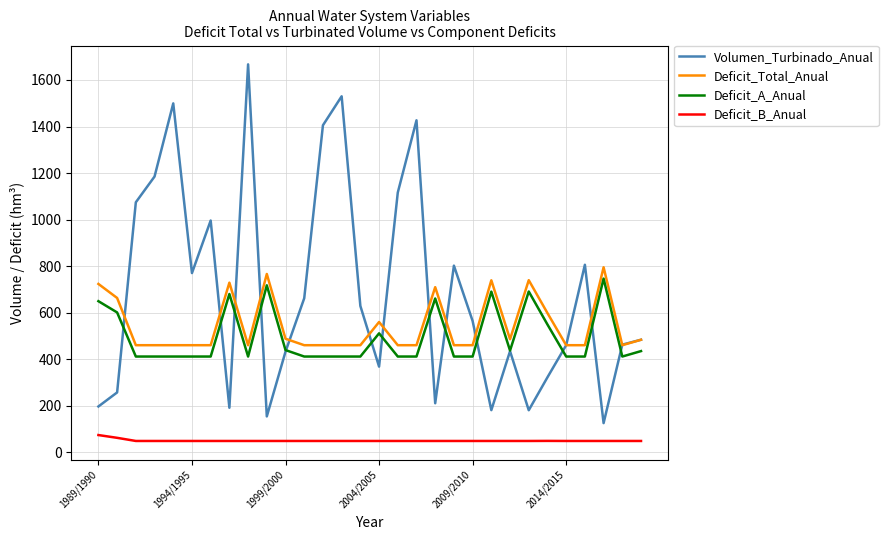

Which series has the largest total across all categories?

Volumen_Turbinado_Anual